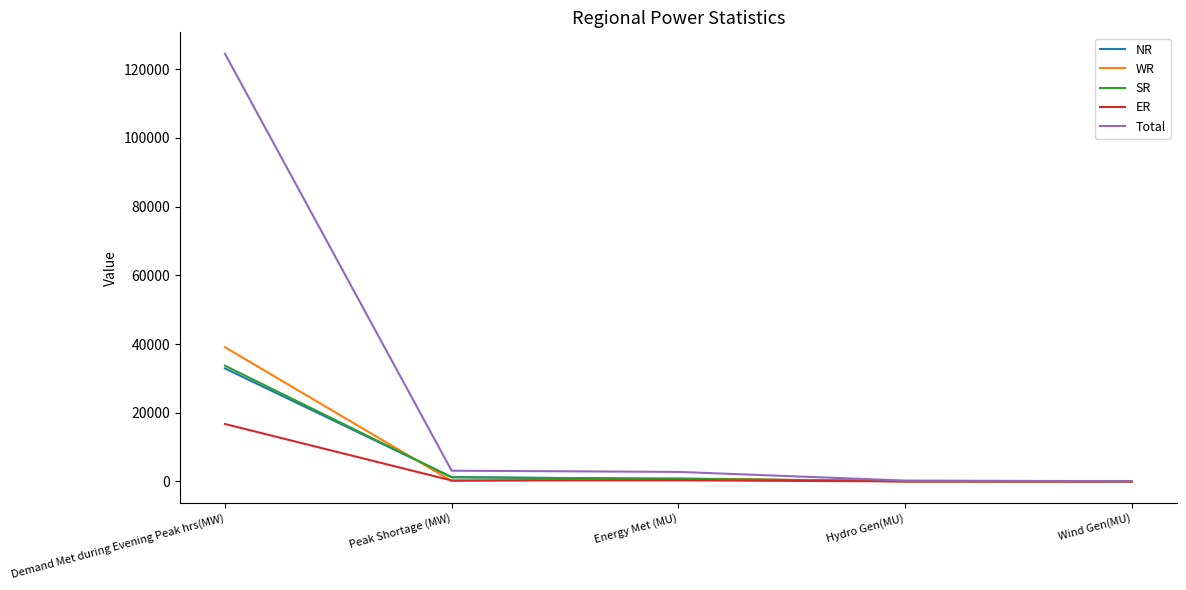

What is the total value across all series at Energy Met (MU)?

5553